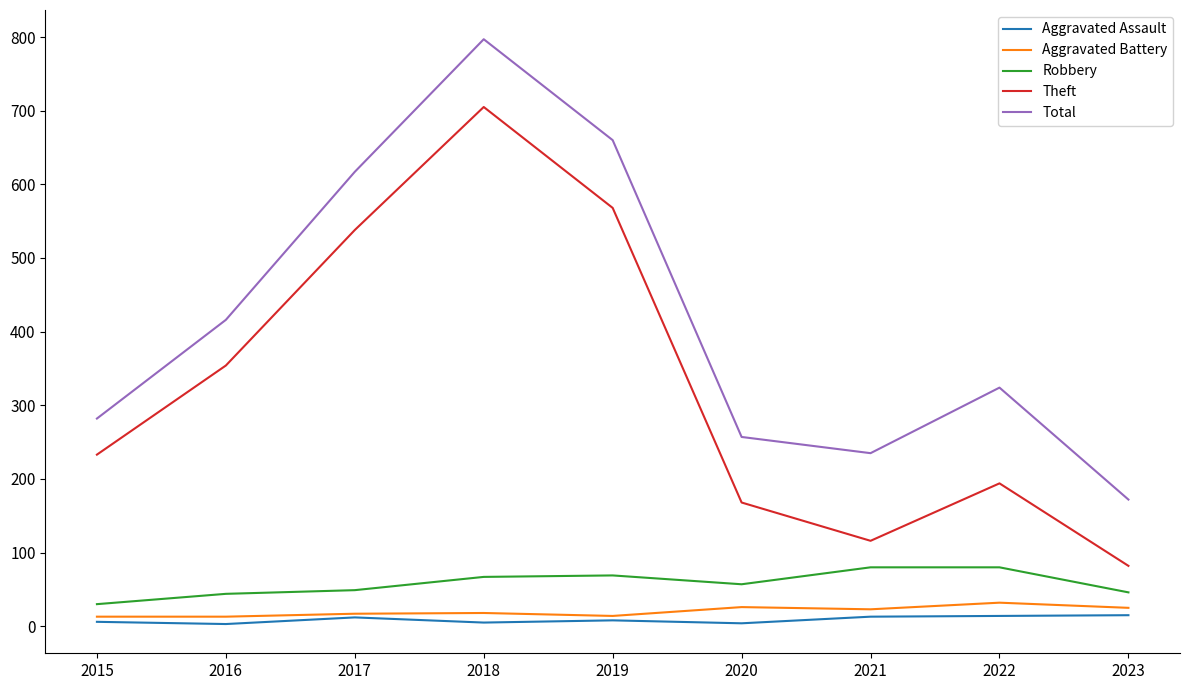

How many values in the Total series are below 324?

4